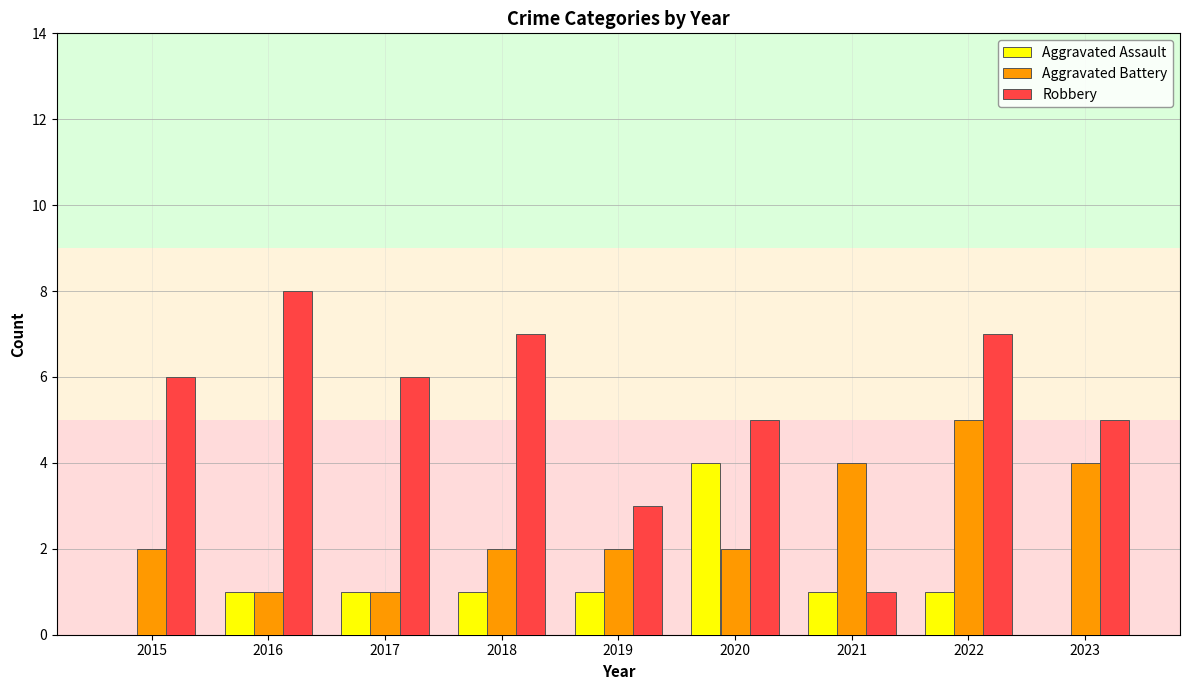

What are all the series names shown in the legend?

Aggravated Assault, Aggravated Battery, Robbery